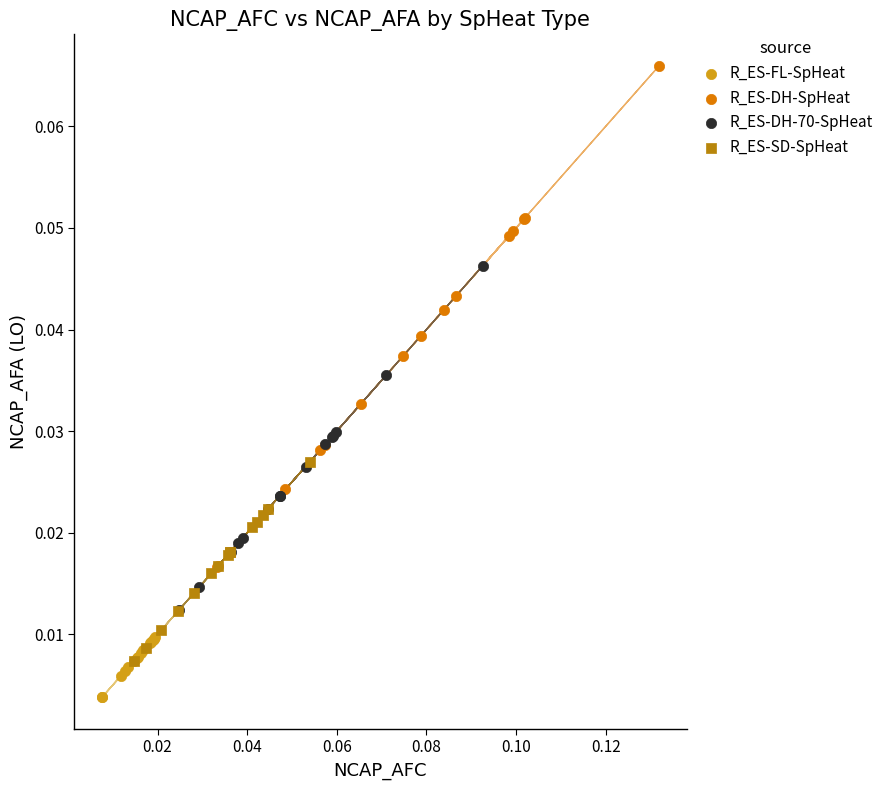

Which series has the largest Y range (max minus min)?

R_ES-DH-SpHeat